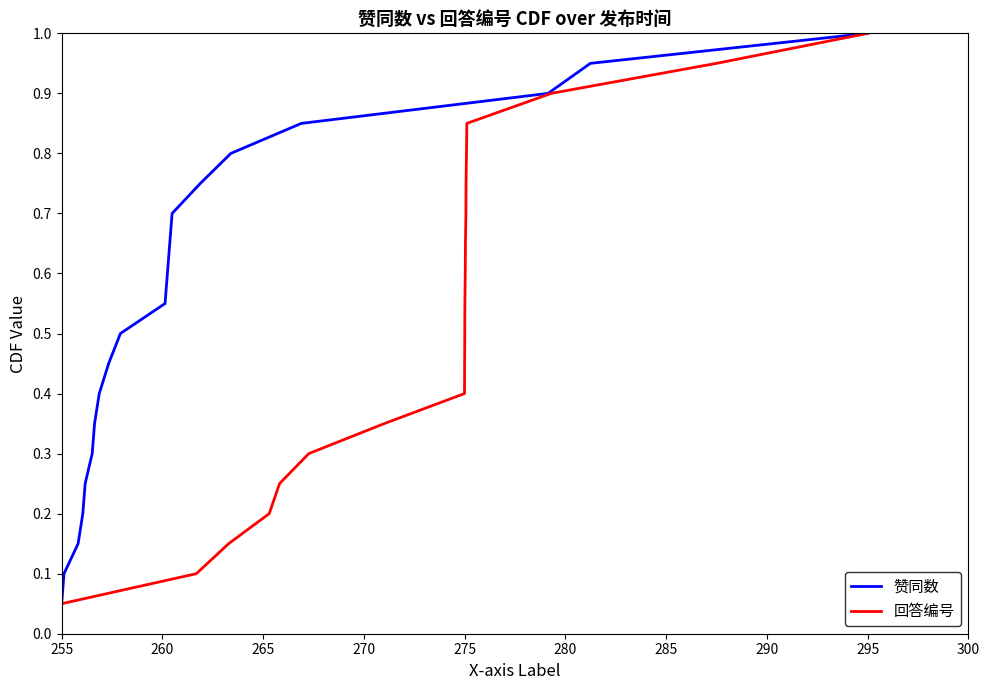

At which label does 赞同数 reach its minimum?

255